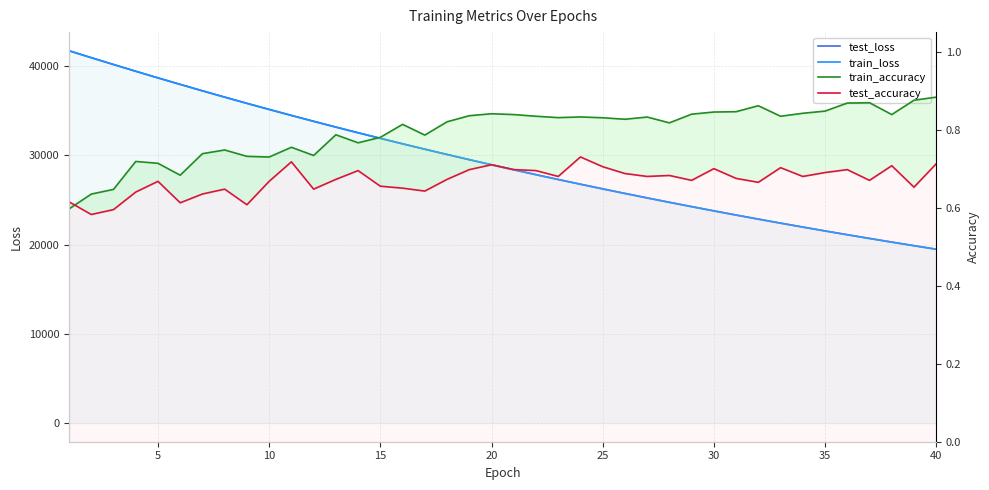

True or false: train_accuracy has a value of 0.3 at 25.

False